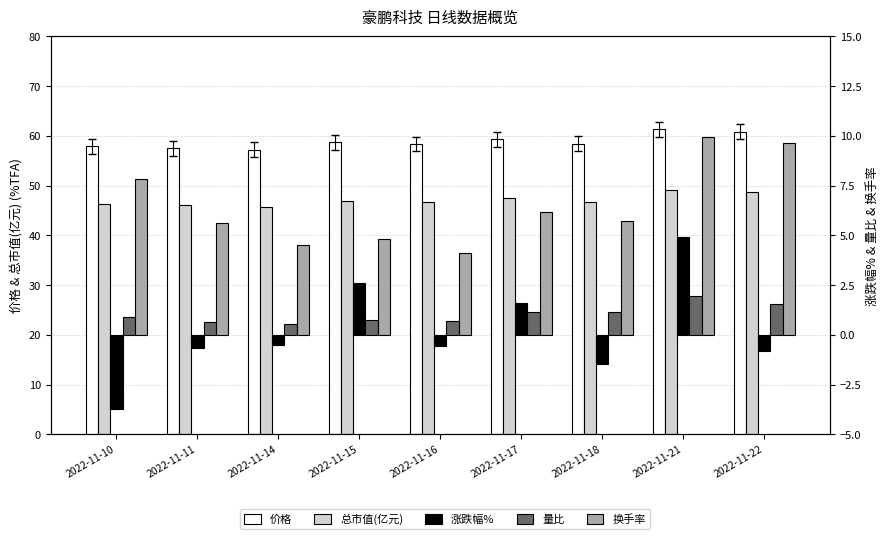

Which series changed the most between 2022-11-17 and 2022-11-18?

涨跌幅%